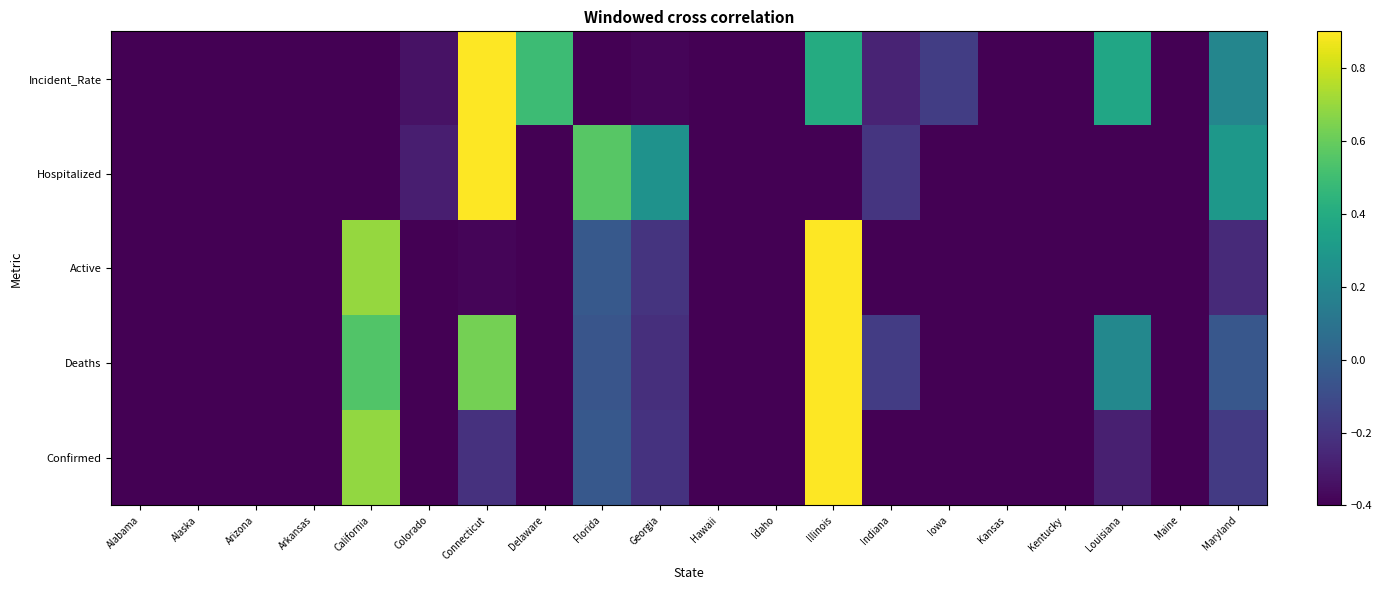

Which series has the largest total across all categories?

Incident_Rate